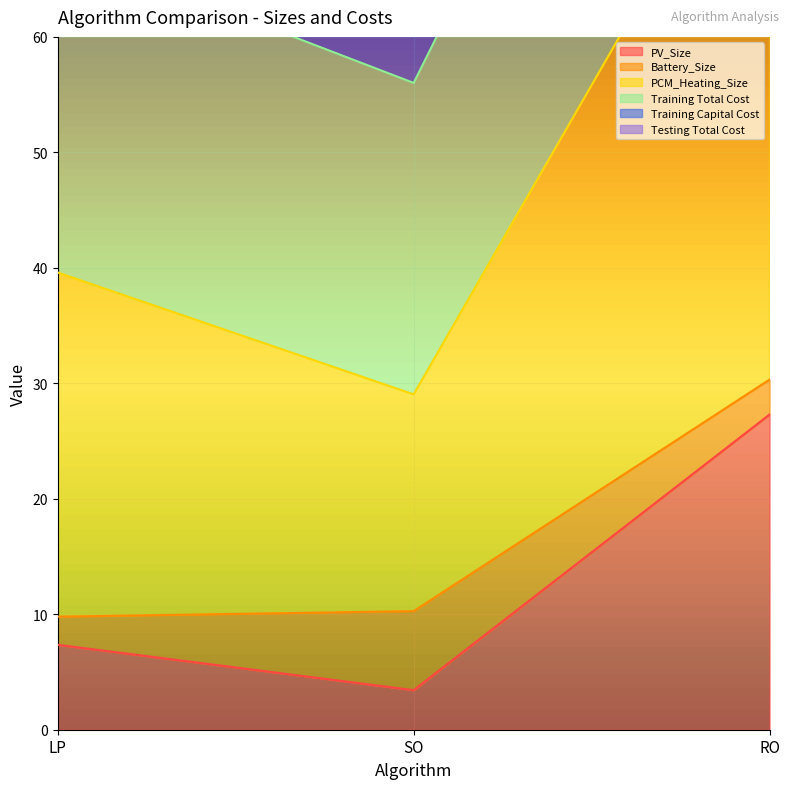

What value does the PV_Size series have at LP?

7.4